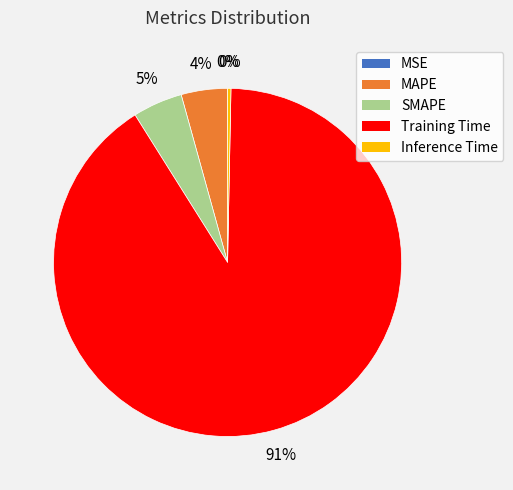

Which category has the smallest portion of the pie?

MSE